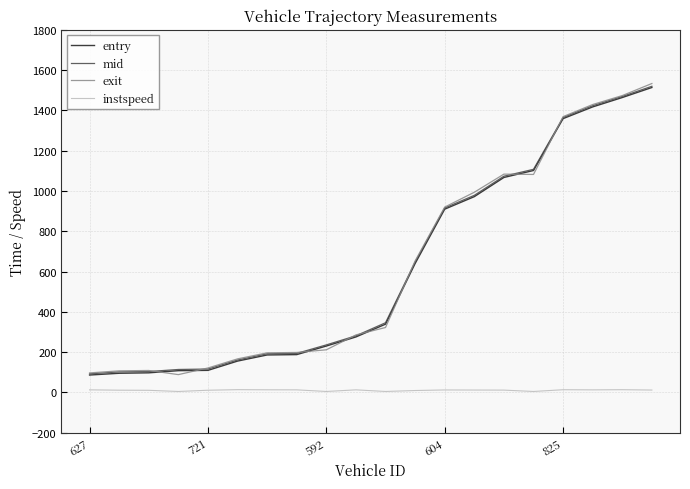

True or false: instspeed and entry intersect in this chart.

False